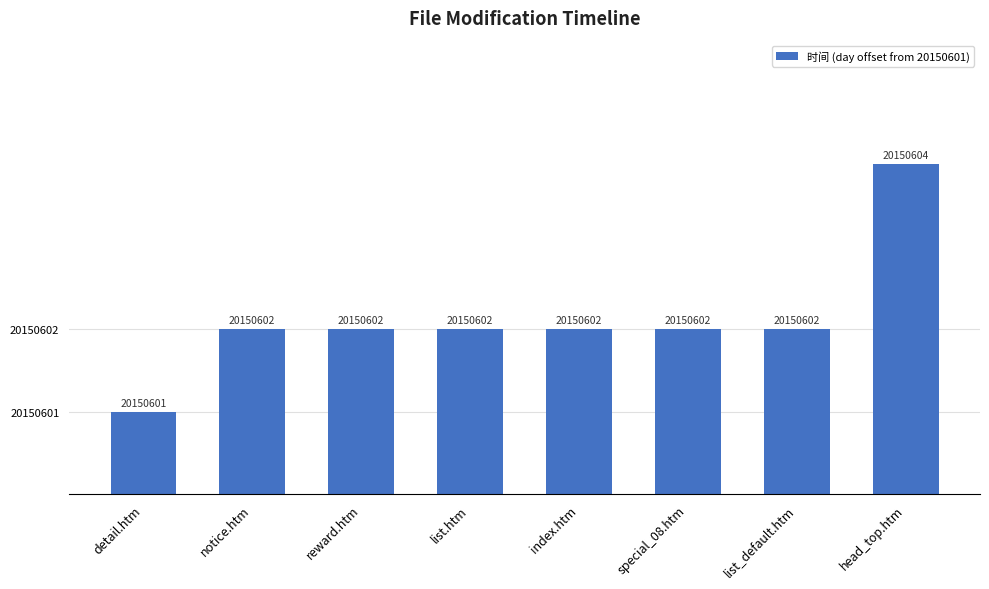

The chart shows a value of 1 at detail.htm. True or false?

False